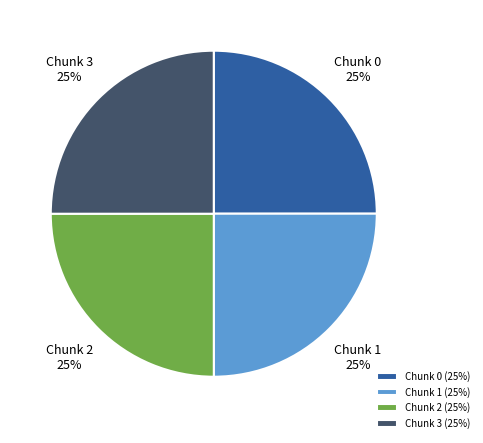

To the nearest percent, what portion does Chunk 2 represent?

25%